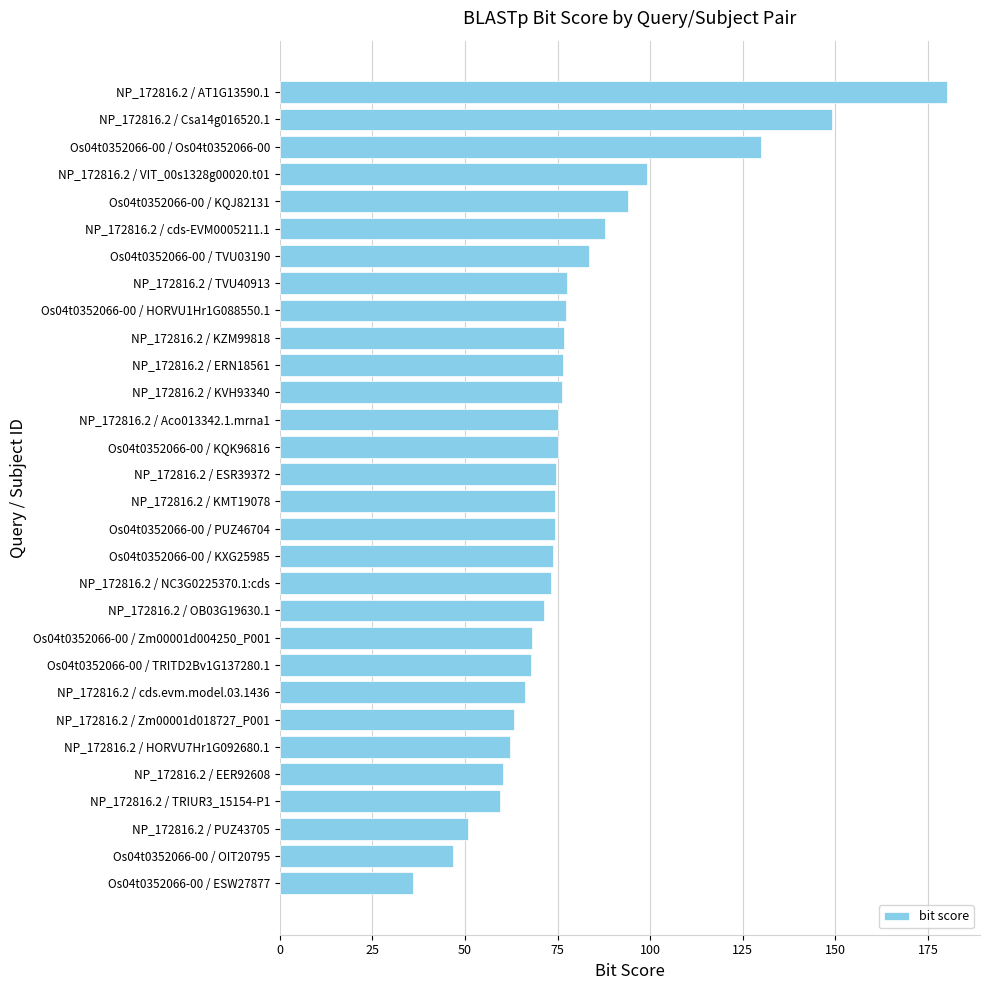

What is the minimum value shown in the chart?

36.1